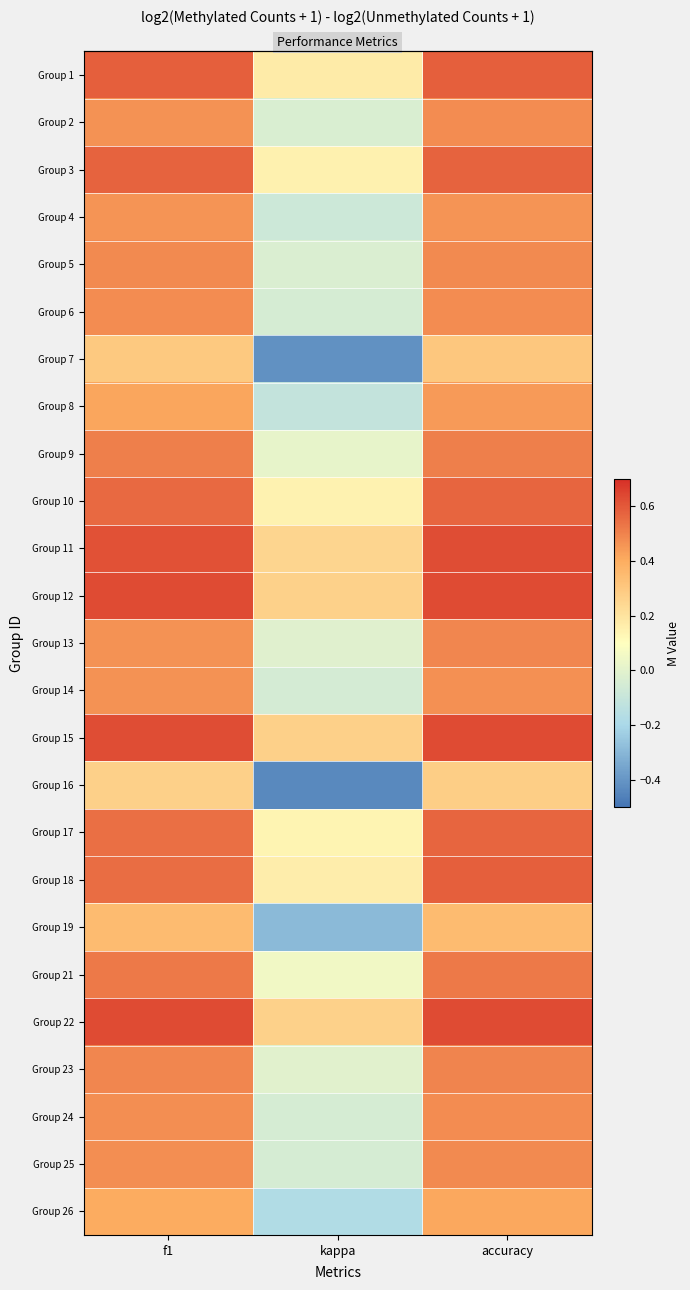

Which category has the highest value across all series?

accuracy